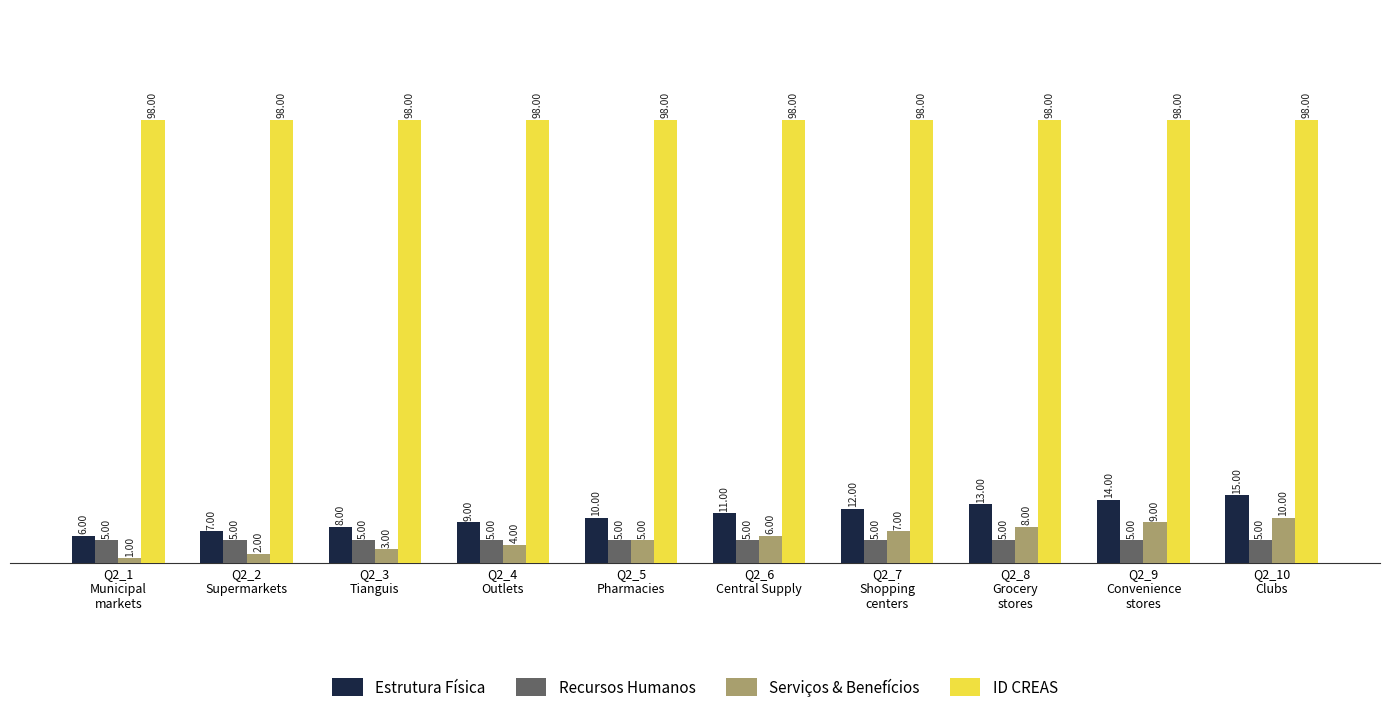

What is the lowest value of the Recursos Humanos series?

5